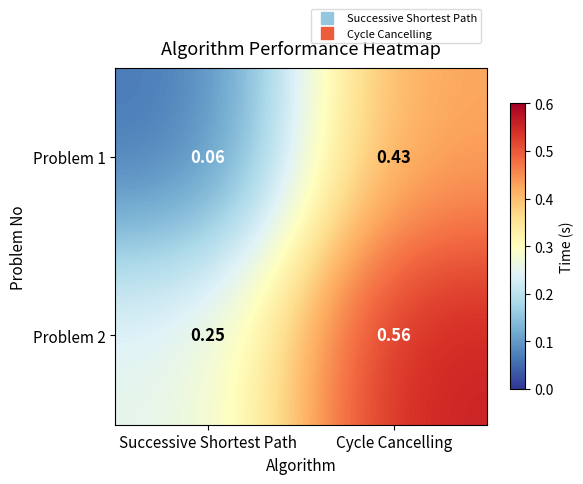

Rank the series by their average value, from highest to lowest.

Problem 2, Problem 1